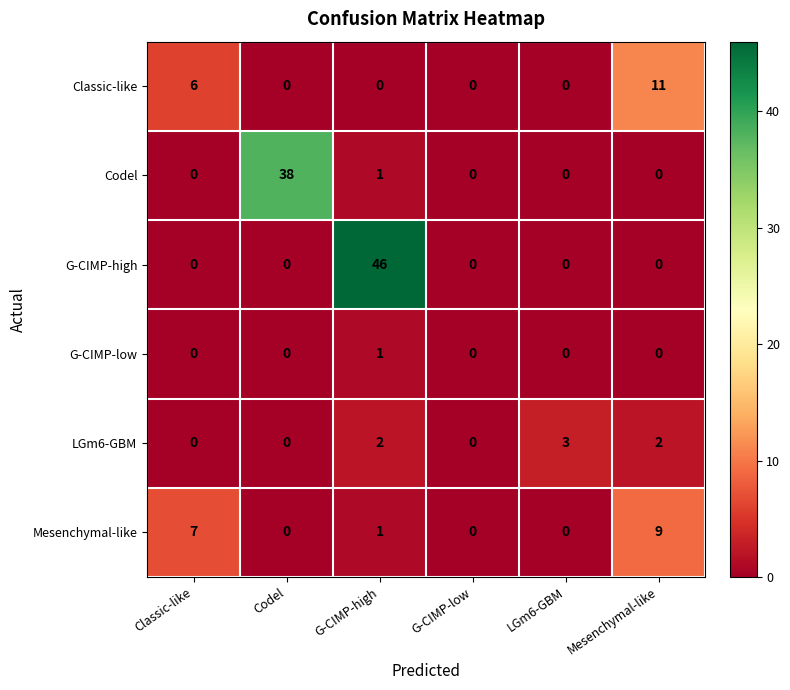

Read the Classic-like value at Classic-like.

6